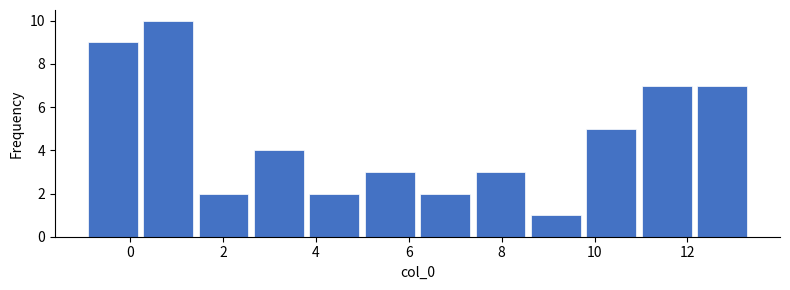

Over which range of the x-axis is the bar tallest?

0.2 to 1.4